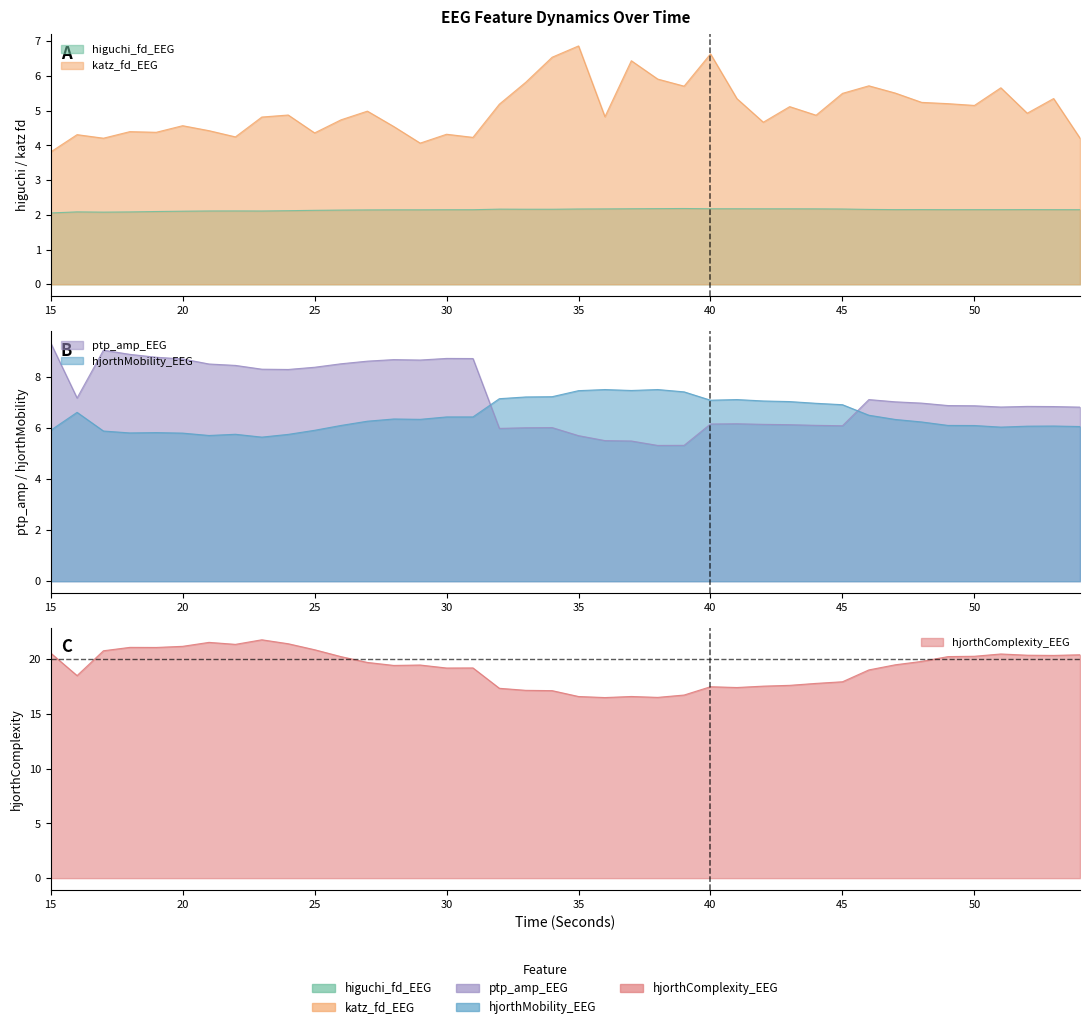

Reading right to left, list all the values displayed in this chart.

higuchi_fd_EEG: 2.1	2.2	2.2	2.1	2.2	2.1	2.2	2.2	2.2	2.2	2.2	2.2	2.2	2.2	2.2	2.2	2.2	2.2	2.2	2.2	2.2	2.2	2.2	2.1	2.1	2.1	2.1	2.1	2.1	2.1	2.1	2.1	2.1	2.1	2.1	2.1	2.1	2.1	2.1	2.1
katz_fd_EEG: 4.2	5.4	4.9	5.7	5.2	5.2	5.2	5.5	5.7	5.5	4.9	5.1	4.7	5.3	6.6	5.7	5.9	6.4	4.8	6.9	6.5	5.8	5.2	4.2	4.3	4.1	4.5	5.0	4.7	4.4	4.9	4.8	4.2	4.4	4.6	4.4	4.4	4.2	4.3	3.8
ptp_amp_EEG: 6.8	6.9	6.9	6.8	6.9	6.9	7.0	7.0	7.1	6.1	6.1	6.1	6.2	6.2	6.2	5.3	5.3	5.5	5.5	5.7	6.0	6.0	6.0	8.7	8.7	8.7	8.7	8.6	8.5	8.4	8.3	8.3	8.5	8.5	8.7	8.8	8.9	9.1	7.2	9.4
hjorthMobility_EEG: 6.1	6.1	6.1	6.0	6.1	6.1	6.2	6.3	6.5	6.9	7.0	7.0	7.1	7.1	7.1	7.4	7.5	7.5	7.5	7.5	7.2	7.2	7.2	6.4	6.4	6.4	6.4	6.3	6.1	5.9	5.8	5.7	5.8	5.7	5.8	5.8	5.8	5.9	6.6	5.9
hjorthComplexity_EEG: 20.4	20.3	20.4	20.5	20.3	20.2	19.8	19.5	19.0	17.9	17.8	17.6	17.5	17.4	17.5	16.7	16.5	16.6	16.5	16.6	17.1	17.2	17.3	19.2	19.2	19.5	19.4	19.7	20.2	20.9	21.4	21.8	21.4	21.5	21.2	21.1	21.1	20.8	18.5	20.6